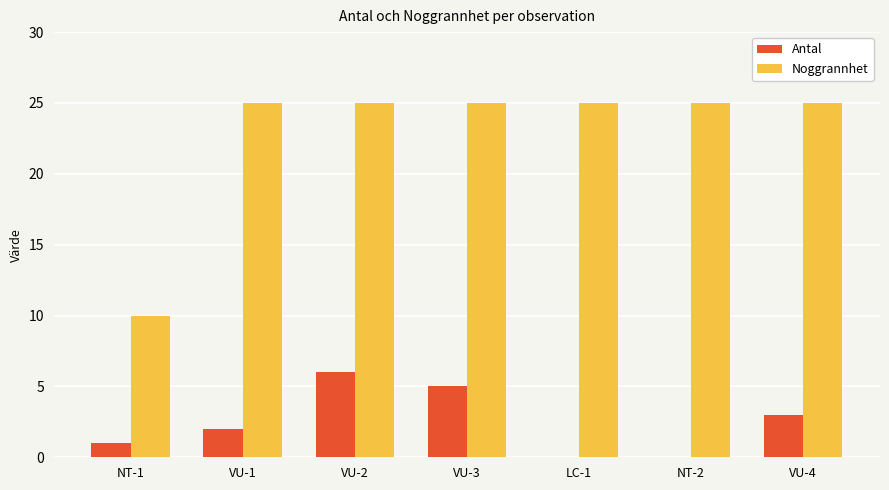

The value of Antal at NT-1 is 1. True or false?

True